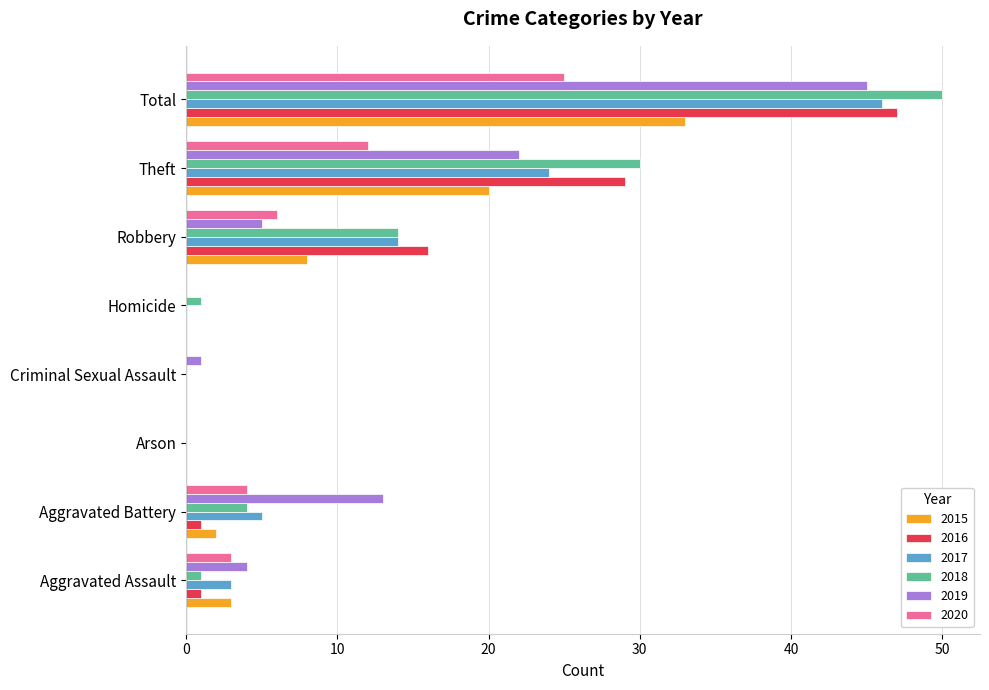

The 2017 series shows 0 at Criminal Sexual Assault. True or false?

True